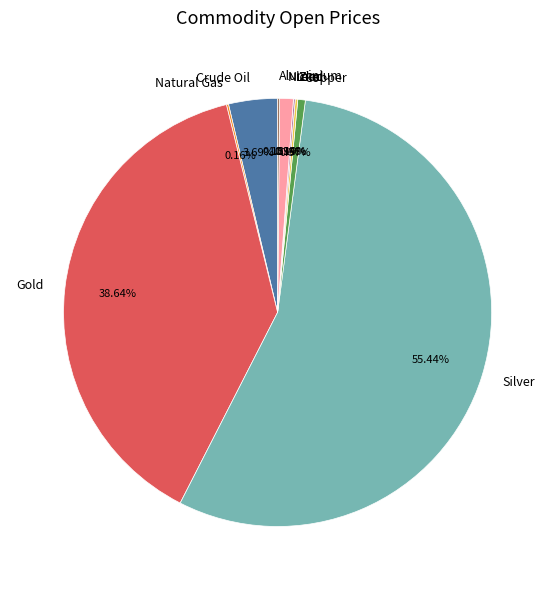

Which slice represents more than half of the pie?

Silver